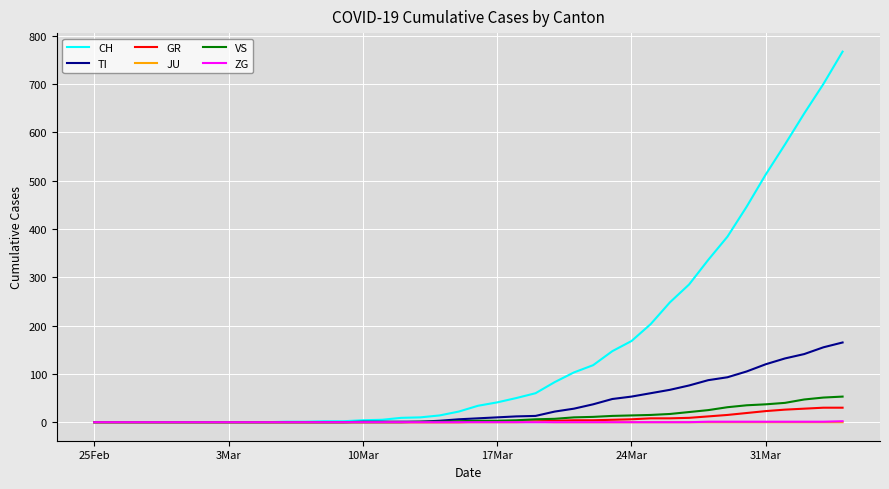

What is the highest value of the CH series?

767